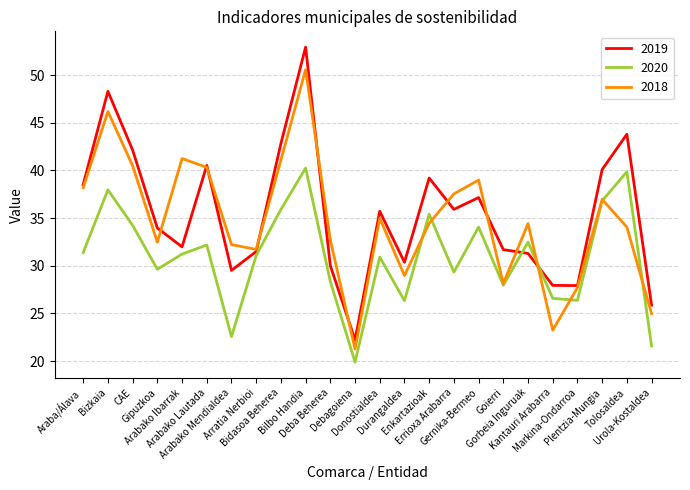

Which series ends up on top after the final intersection of 2019 and 2020?

2019